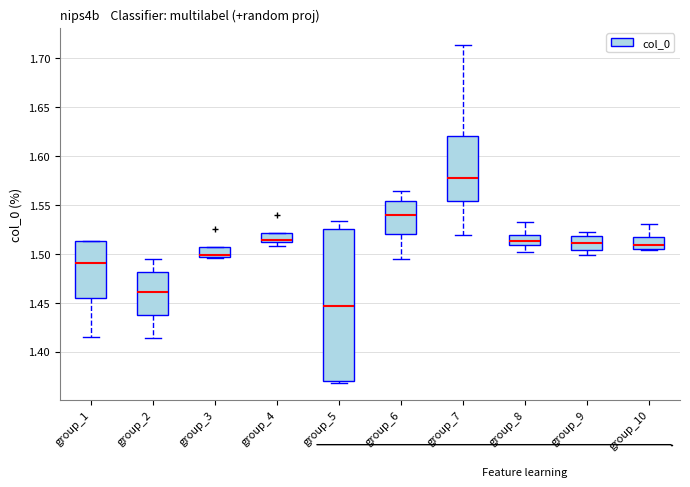

Which box has the lowest median line?

group_5